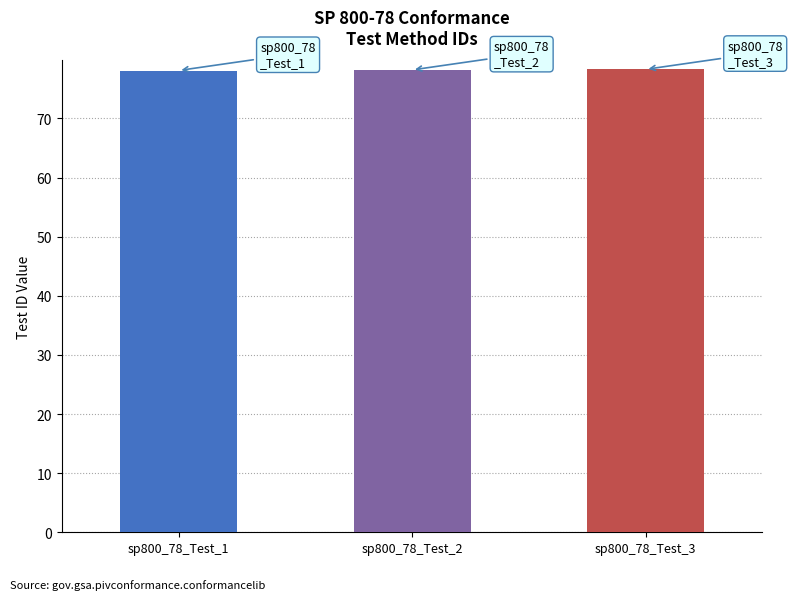

Approximately how many times larger is the value at sp800_78_Test_1 compared to sp800_78_Test_3?

1.0